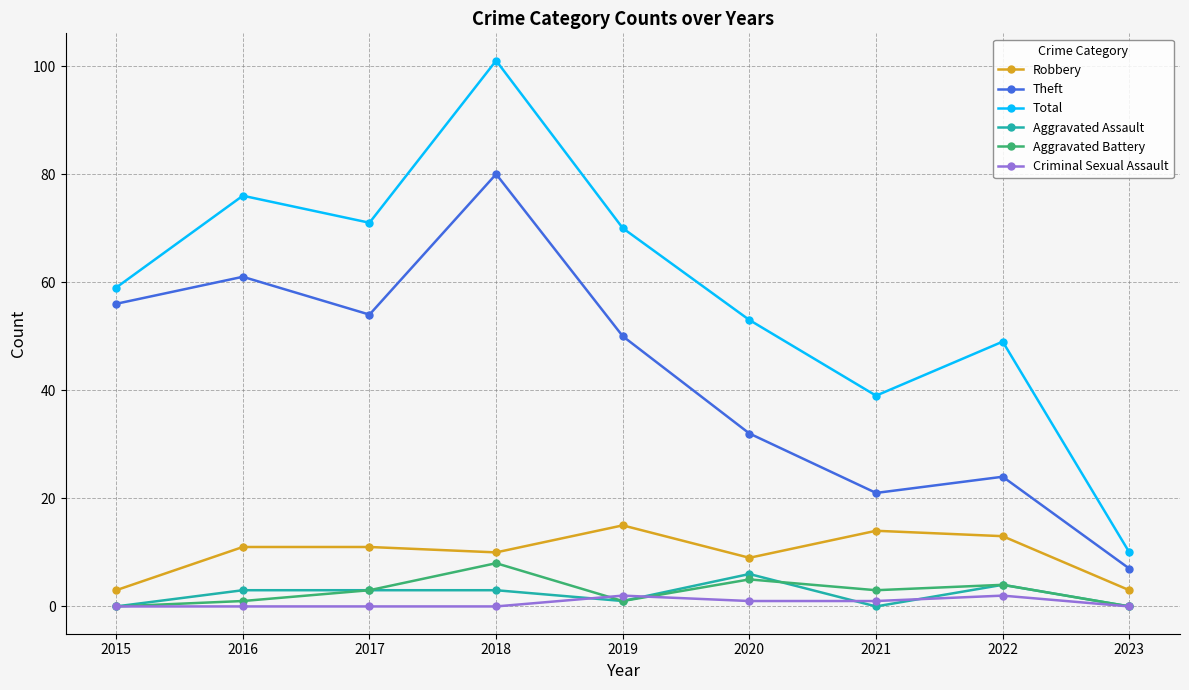

True or false: Robbery and Aggravated Battery intersect in this chart.

False